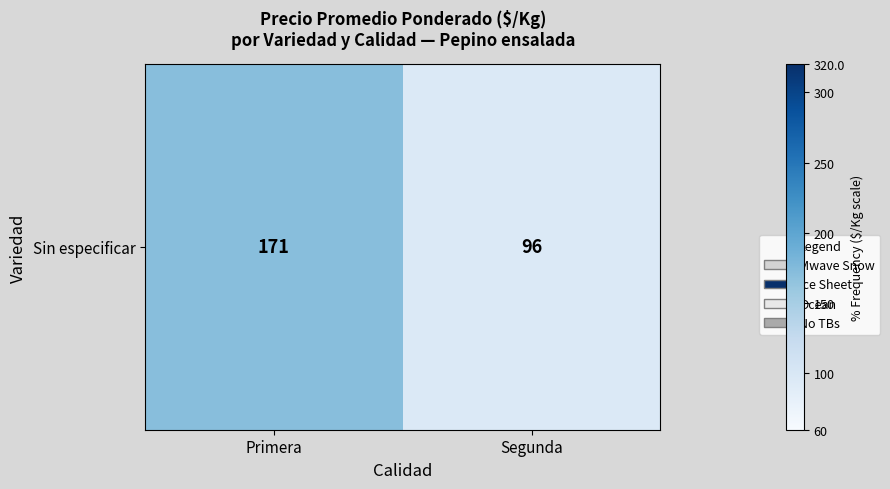

Reading left to right, what are all the values shown in this chart?

Primera=171.2	Segunda=96.5